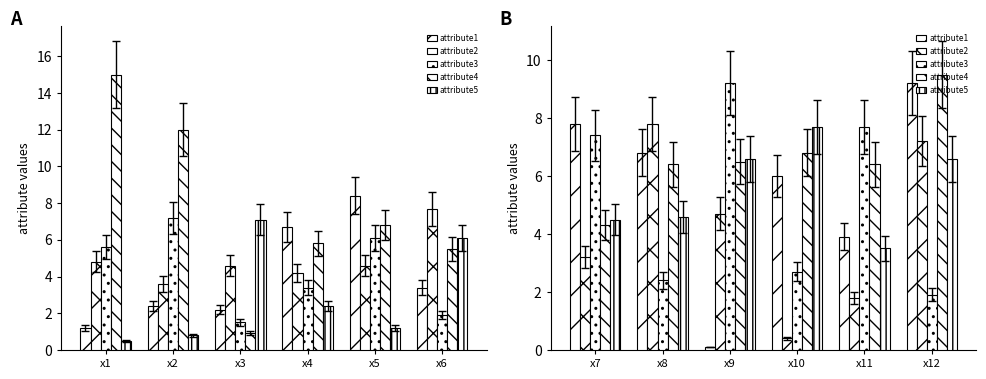

What are all the series names shown in the legend?

attribute1, attribute2, attribute3, attribute4, attribute5